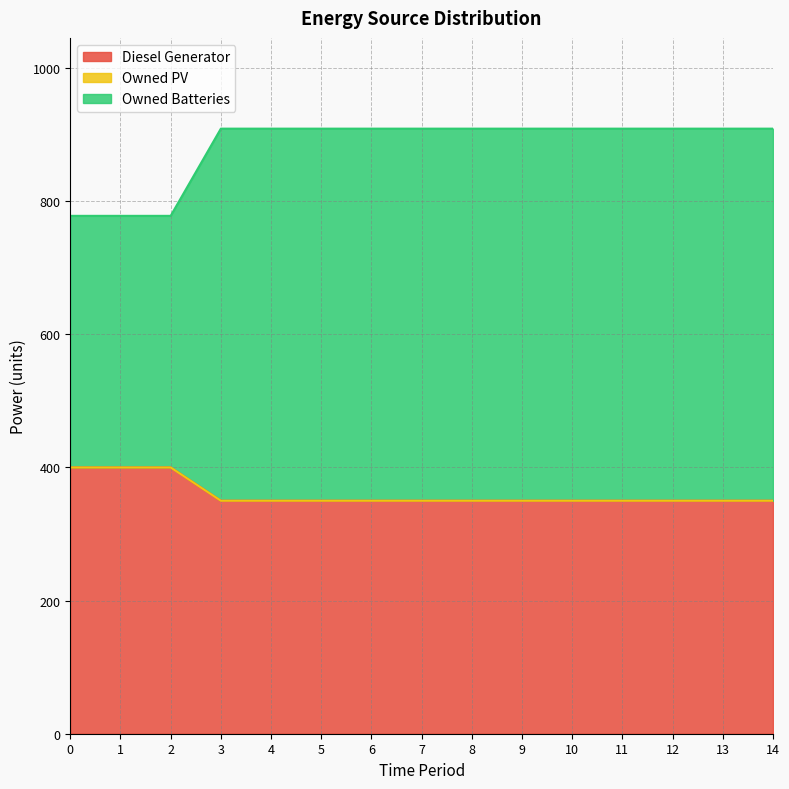

The value of Diesel Generator at 4 is 350. True or false?

True